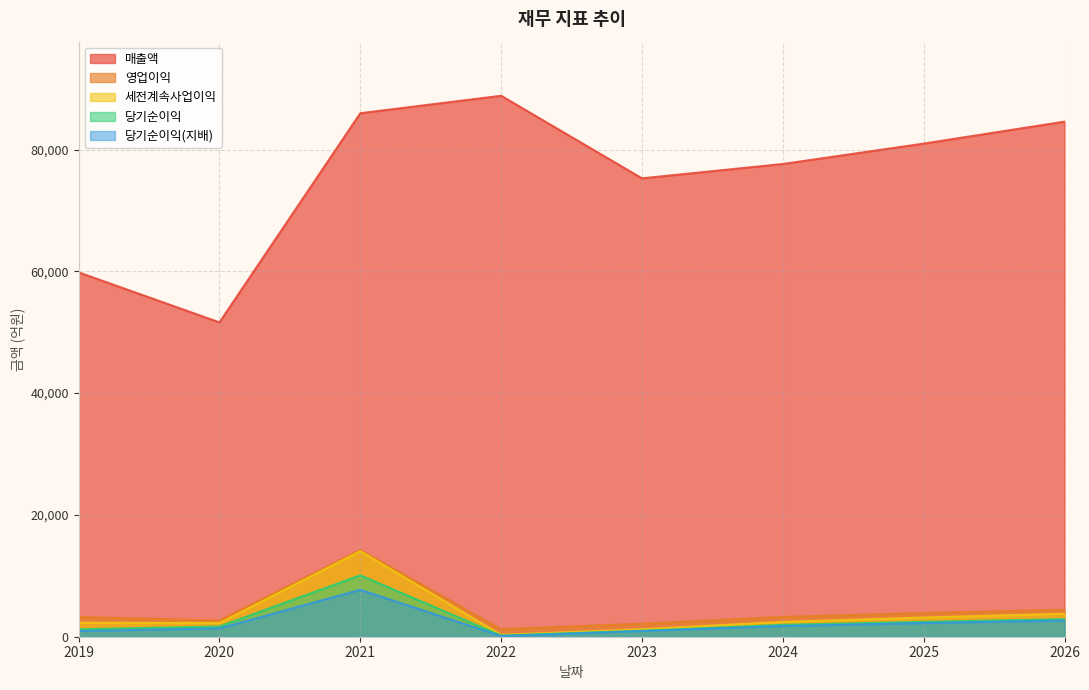

How many values in the 당기순이익(지배) series exceed 1755?

3